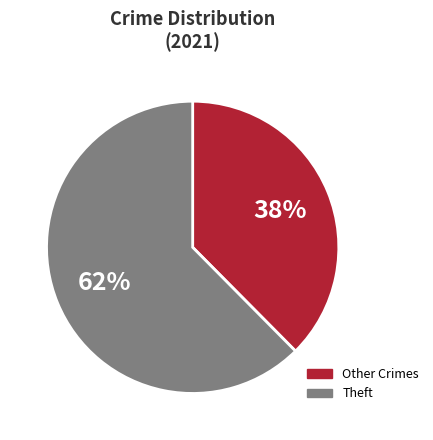

How many slices are in this pie chart?

2